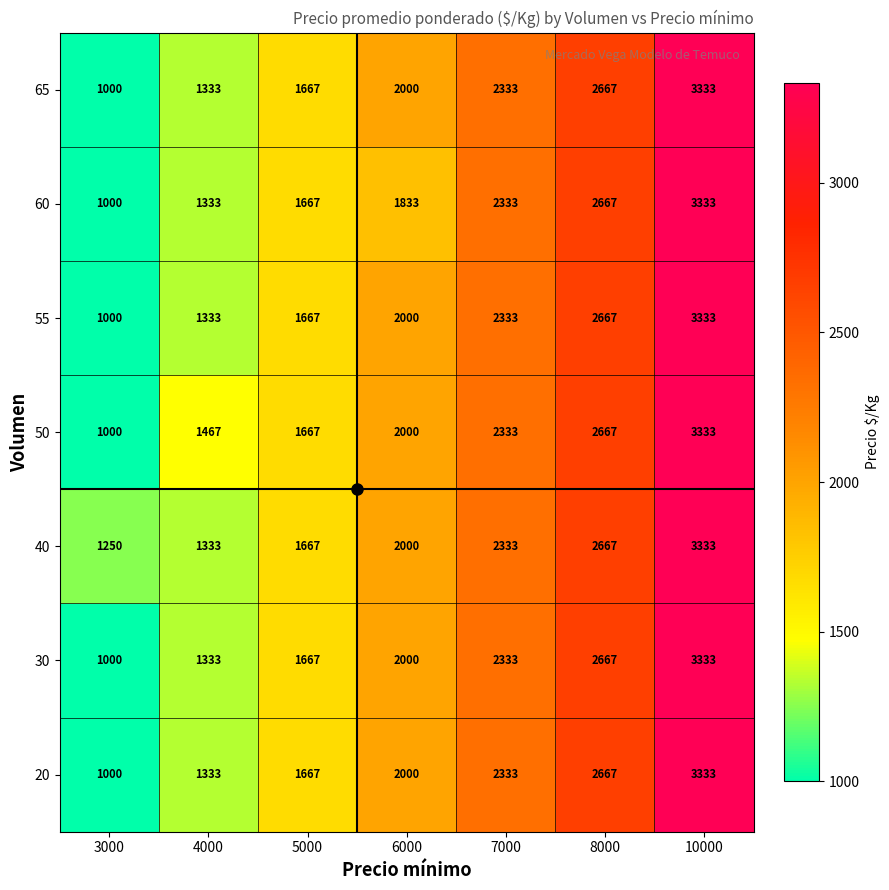

Rank the categories by 50 value from lowest to highest.

3000, 4000, 5000, 6000, 7000, 8000, 10000